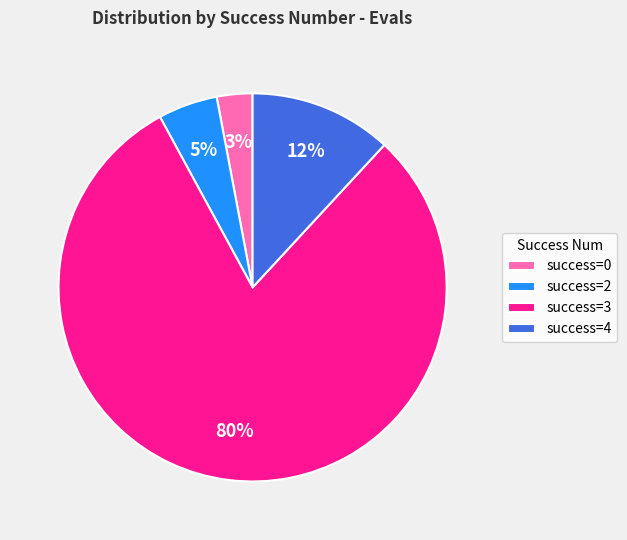

Between success=2 and success=3, which is larger?

success=3